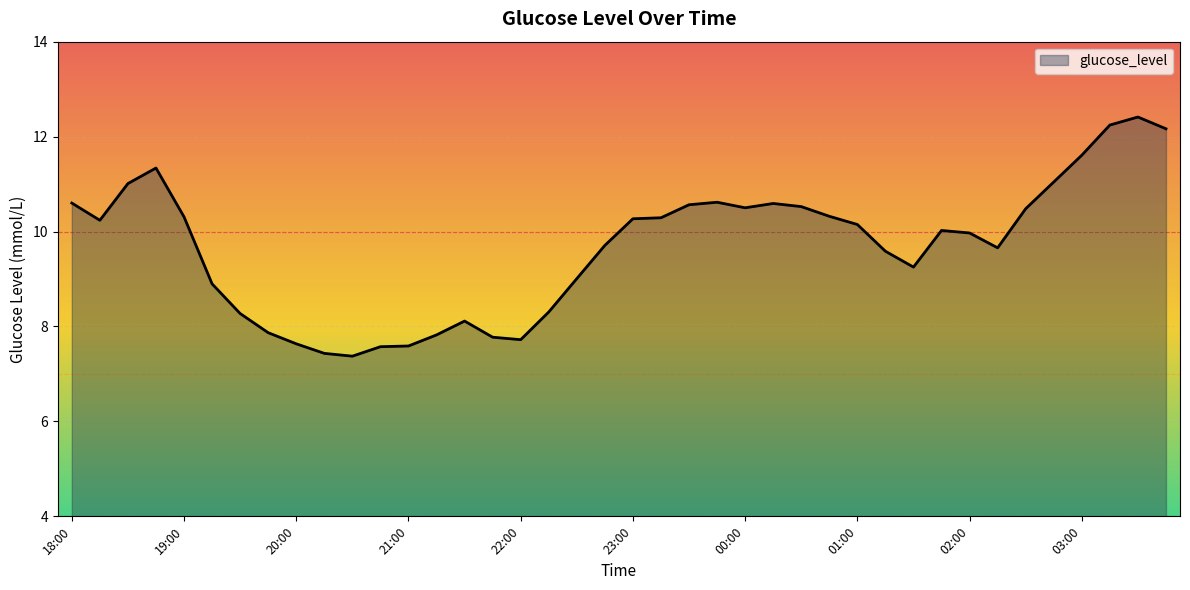

What is the minimum value shown in the chart?

7.4